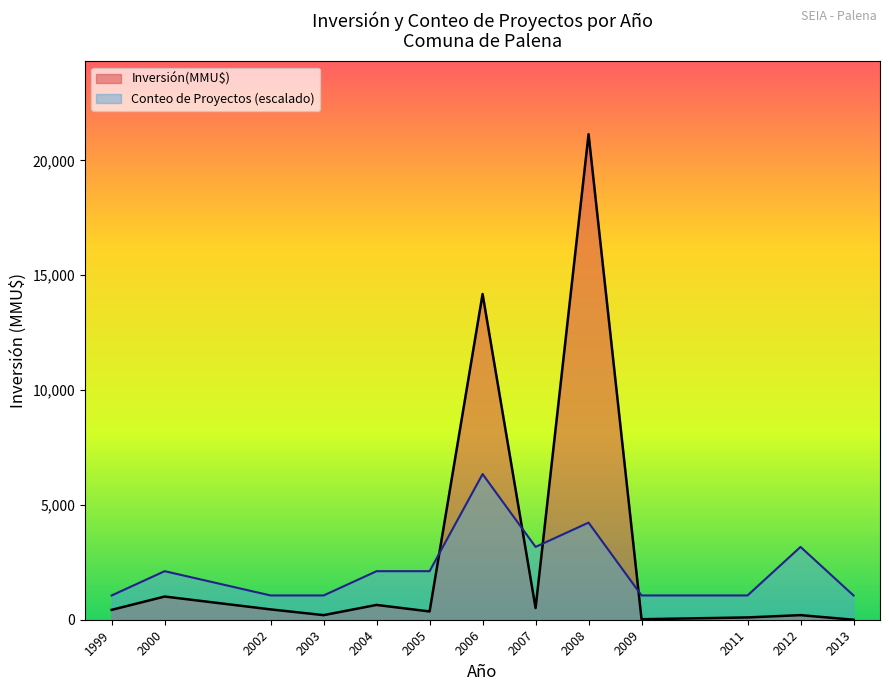

Which series has the widest spread of values?

Inversión(MMU$)